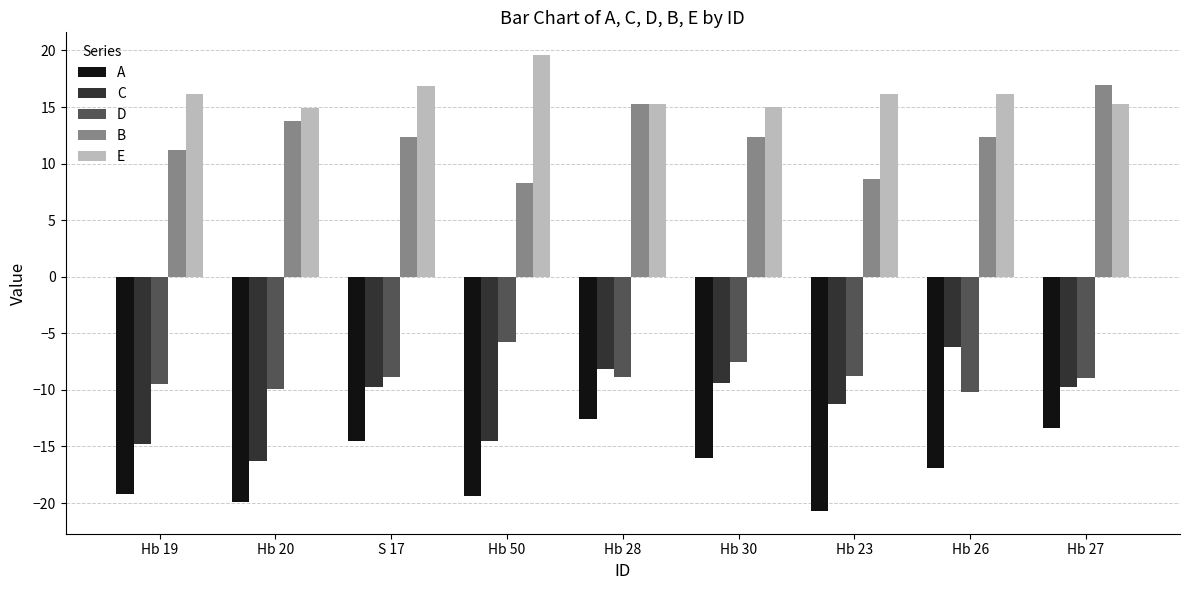

At which label is D closest to -7?

Hb 30